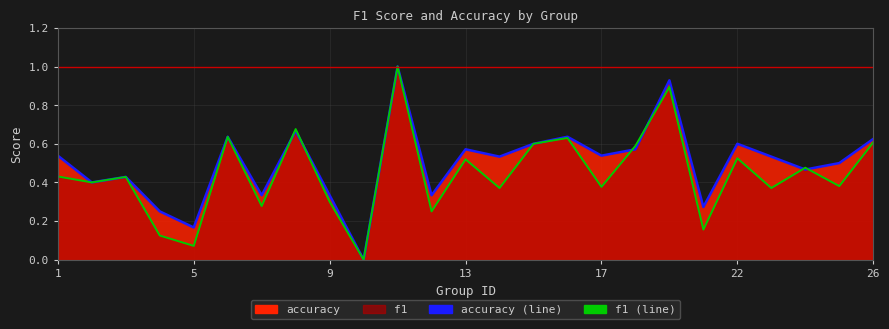

How many times do f1_line and accuracy_line cross each other?

6